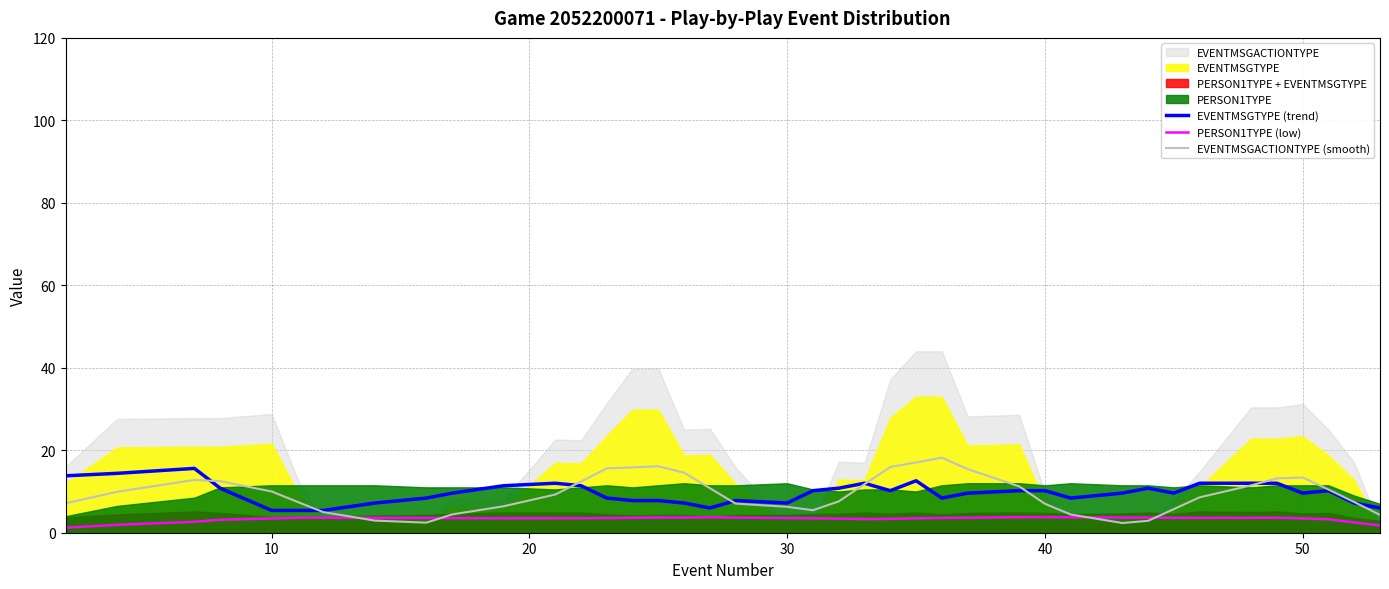

What is the lowest value of the EVENTMSGACTIONTYPE (smooth) series?

2.4